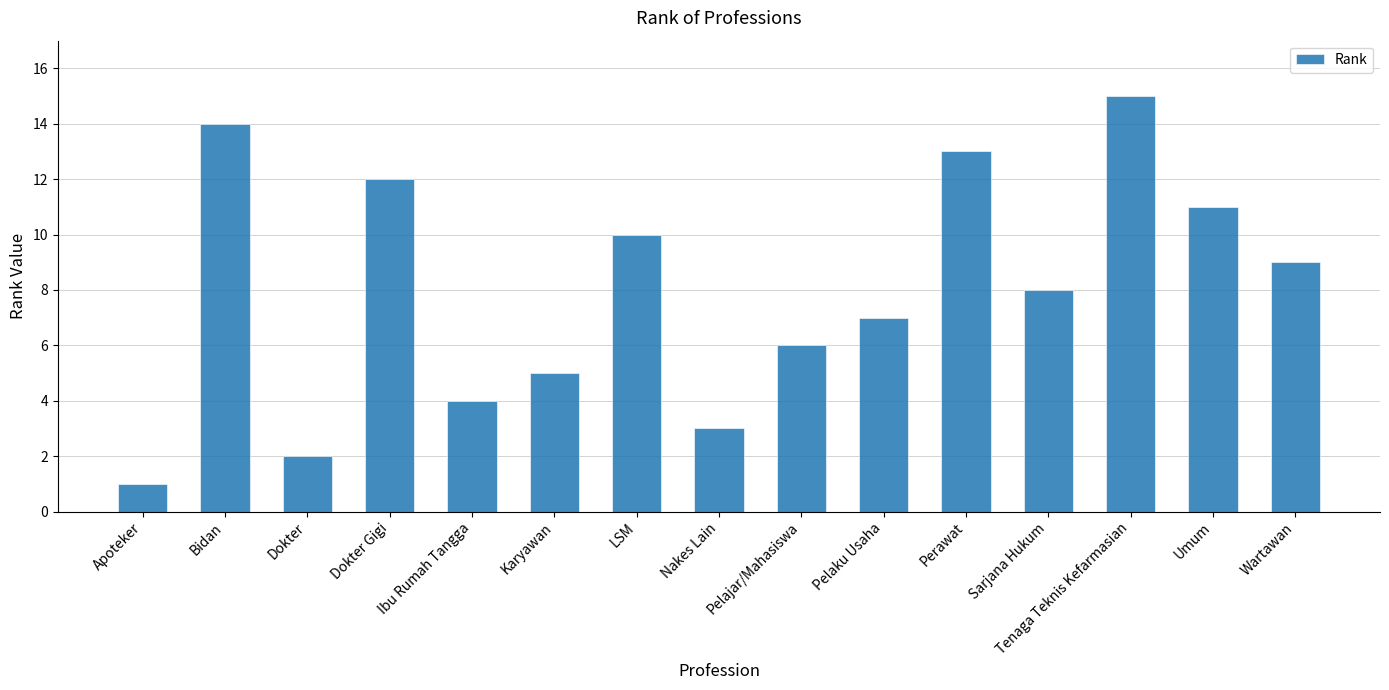

List the labels in order of value, smallest first.

Apoteker, Dokter, Nakes Lain, Ibu Rumah Tangga, Karyawan, Pelajar/Mahasiswa, Pelaku Usaha, Sarjana Hukum, Wartawan, LSM, Umum, Dokter Gigi, Perawat, Bidan, Tenaga Teknis Kefarmasian